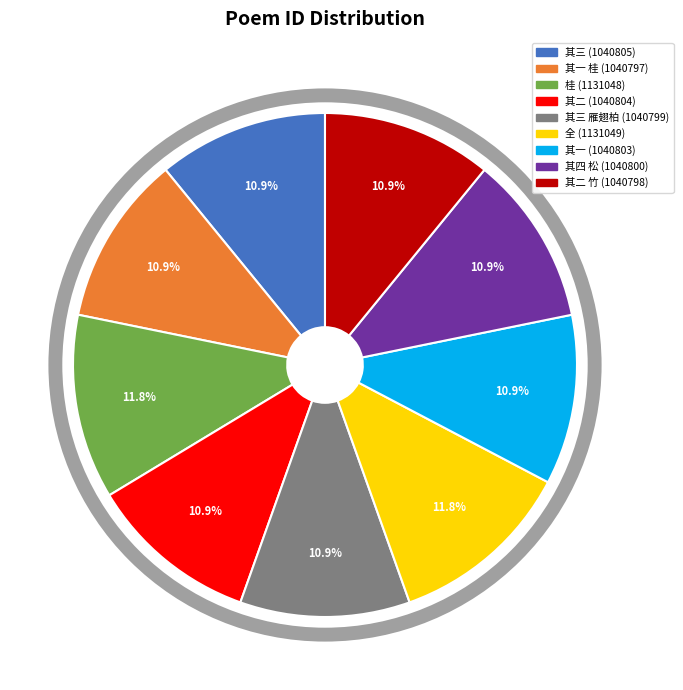

What is the ratio of the value at 全 (1131049) to the value at 其二 竹 (1040798)?

1.1